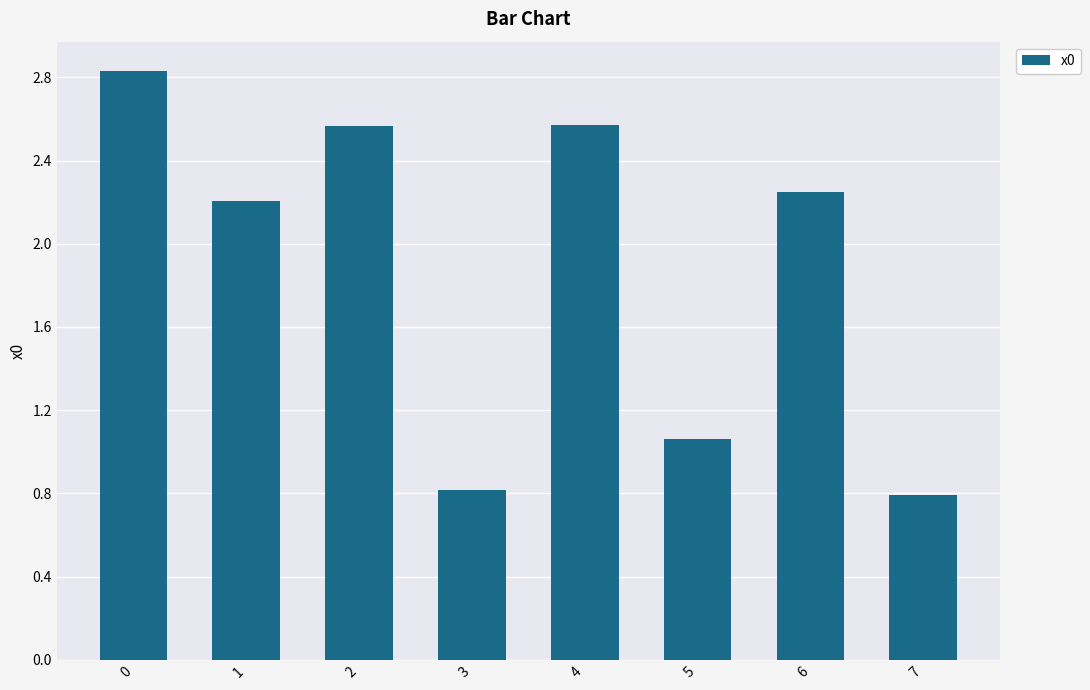

What is the ratio of the value at 2 to the value at 5?

2.4